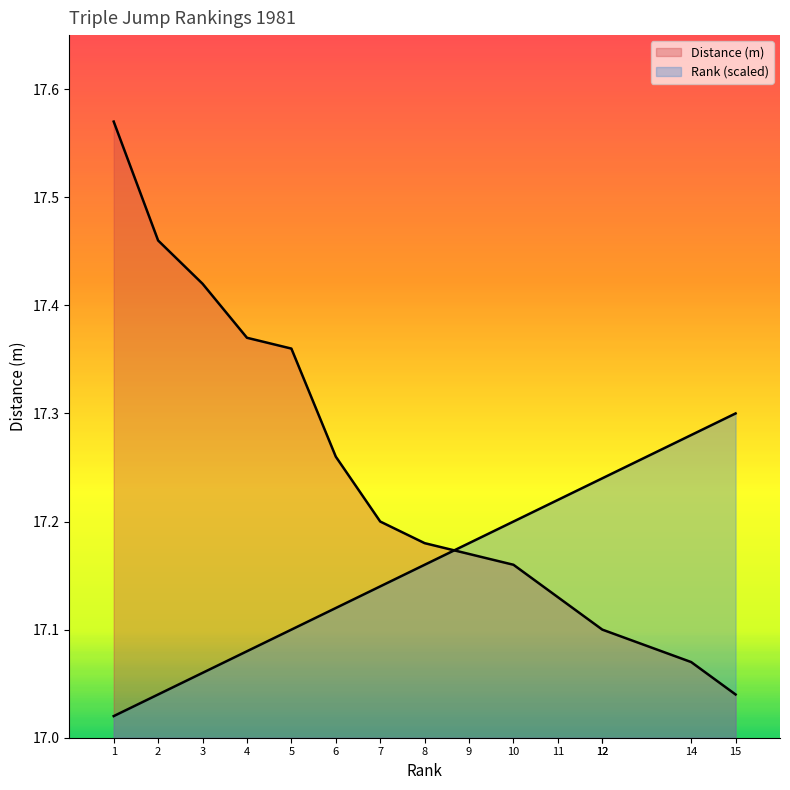

What is the difference between the maximum and minimum values in the Distance (m) series?

0.5